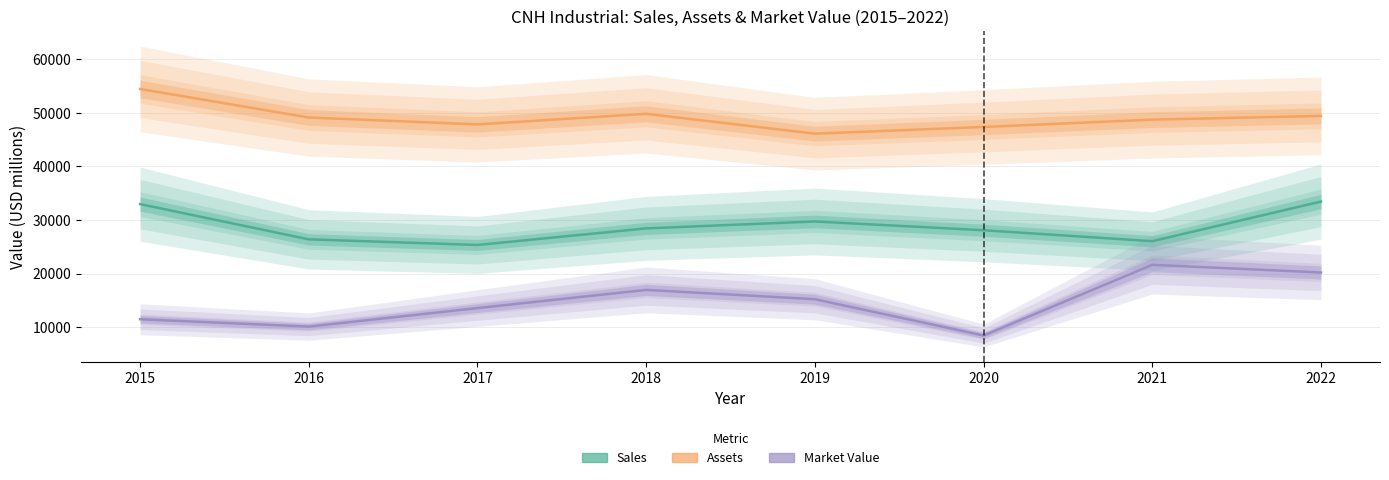

True or false: Assets and Sales intersect in this chart.

False